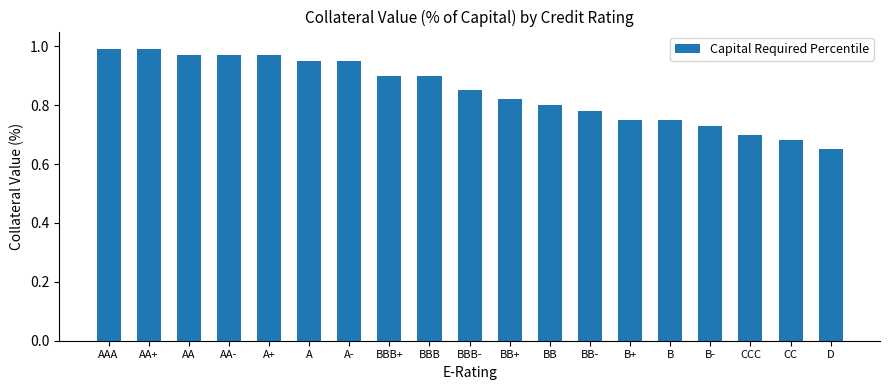

True or false: the data shows 0.9 at BBB+.

True